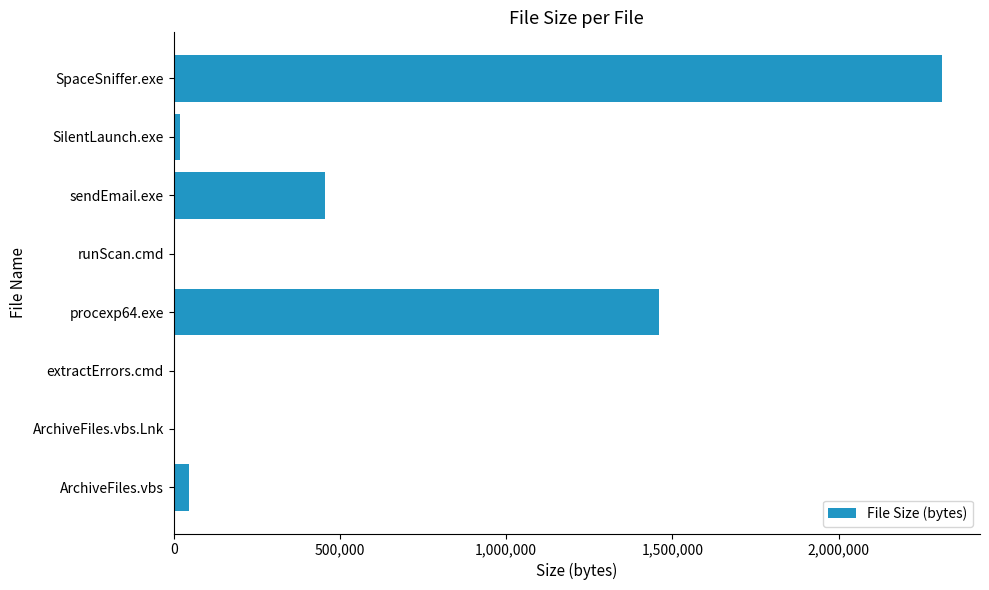

True or false: the data shows 454656 at sendEmail.exe.

True